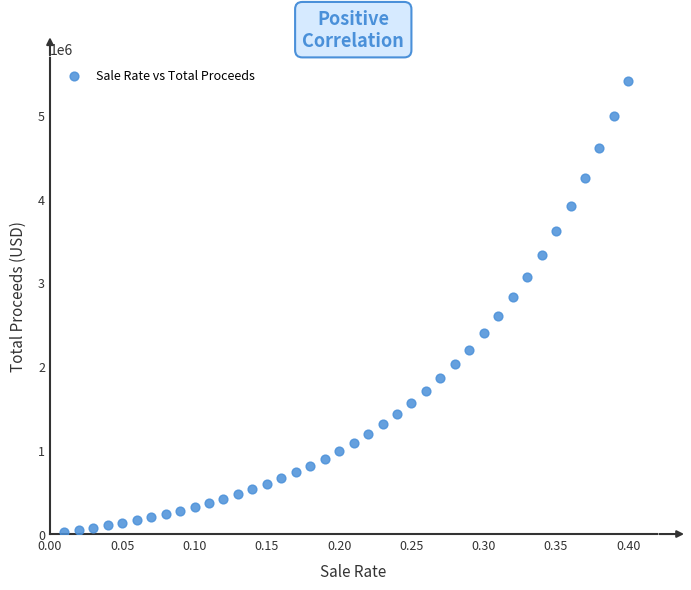

What is the range of X values (max minus min)?

0.4